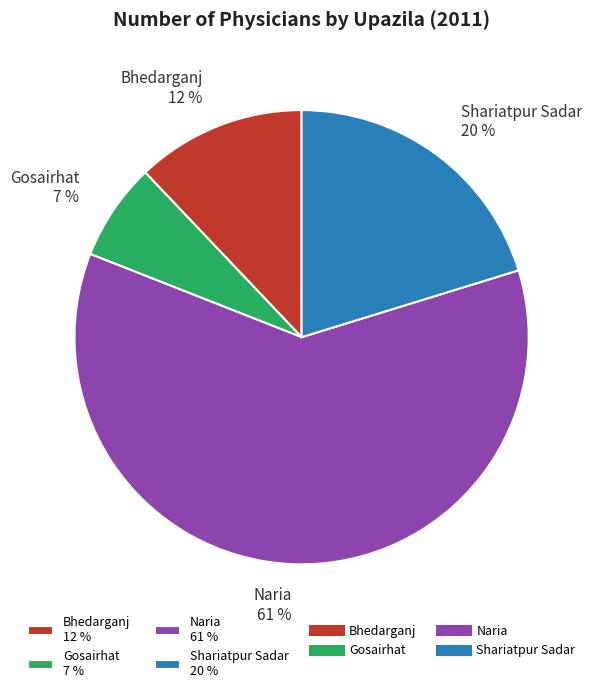

How many segments does this pie chart have?

4